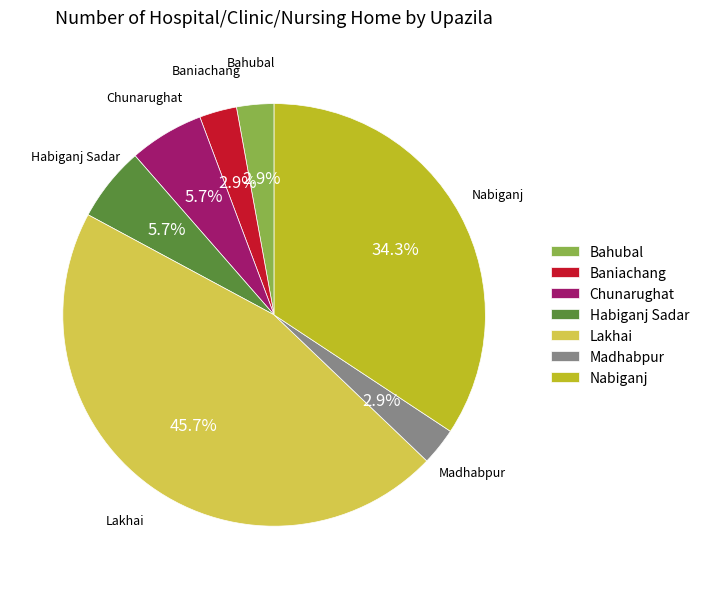

To the nearest percent, what percentage of the pie is Lakhai?

46%